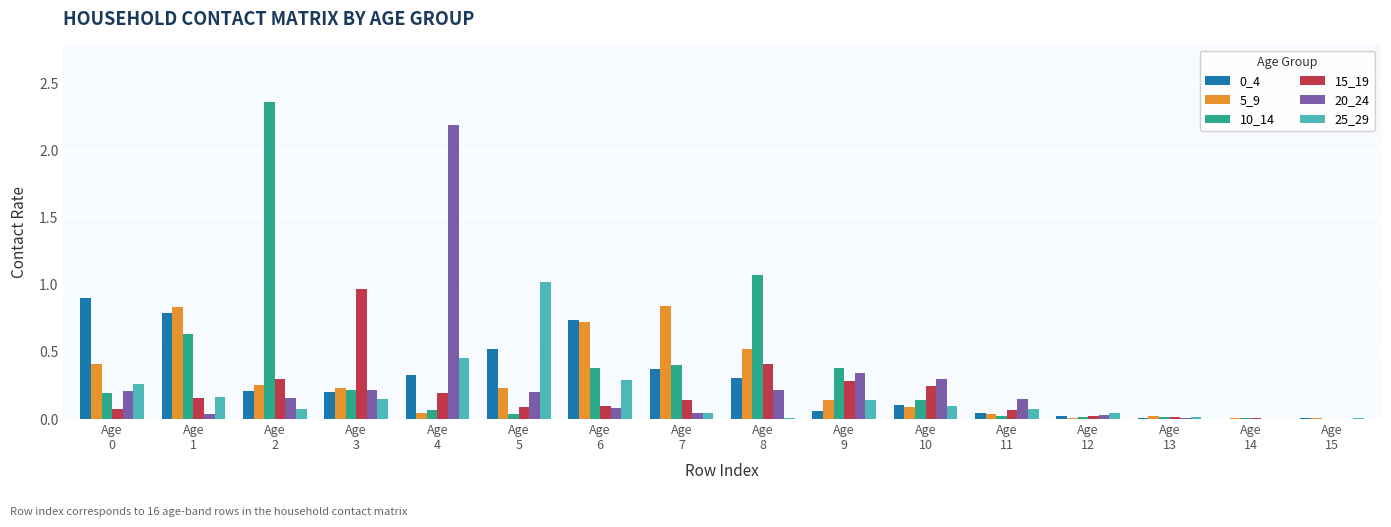

What is the sum of all 20_24 values?

4.2